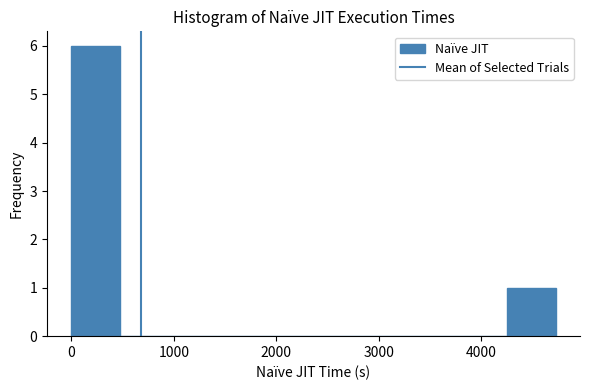

Reading left to right, transcribe this chart: for each bar, give the range it covers on the x-axis and its height. Neither the bar edges nor the heights are printed on the chart, so give them approximately, as read against the axes.

0 to 500: 6
500 to 900: 0
900 to 1400: 0
1400 to 1900: 0
1900 to 2400: 0
2400 to 2800: 0
2800 to 3300: 0
3300 to 3800: 0
3800 to 4300: 0
4300 to 4700: 1